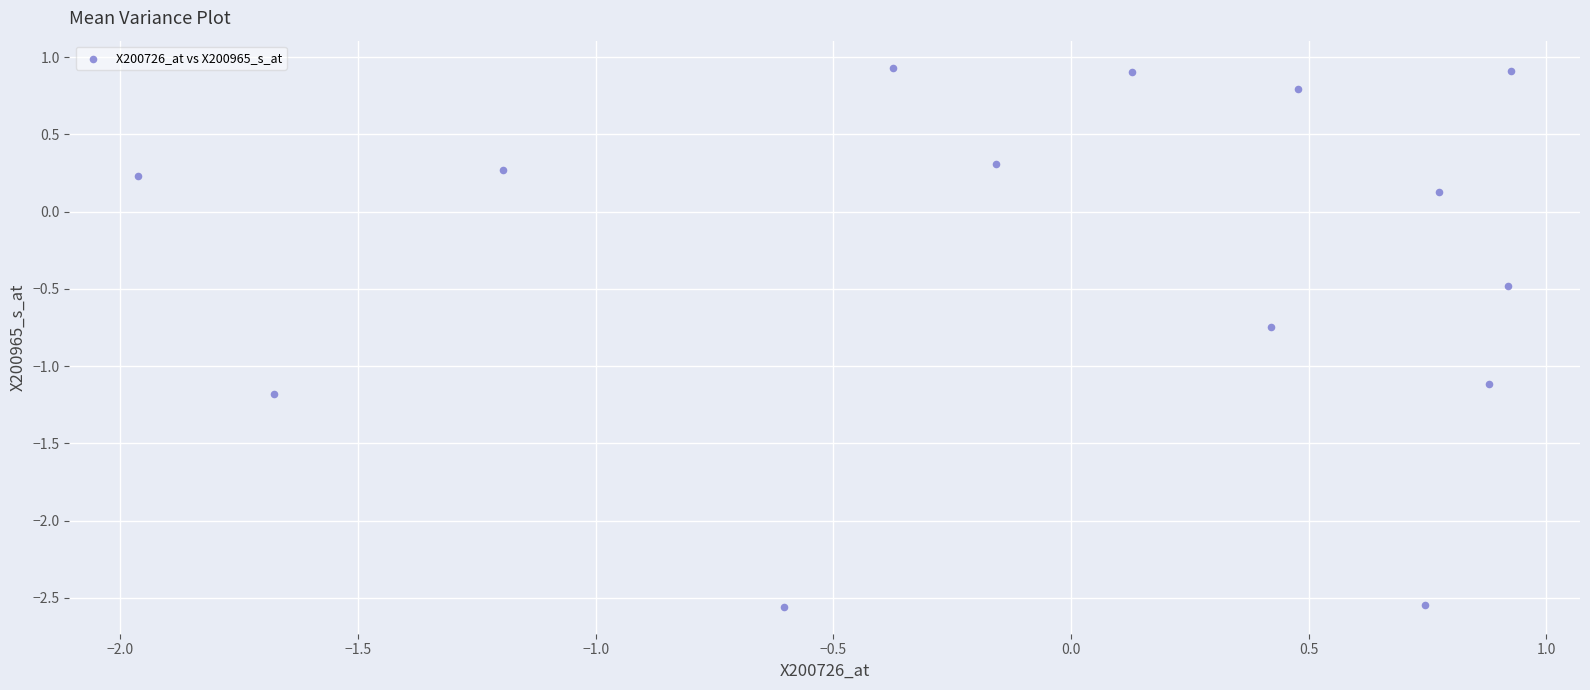

What is the range of Y values (max minus min)?

3.5